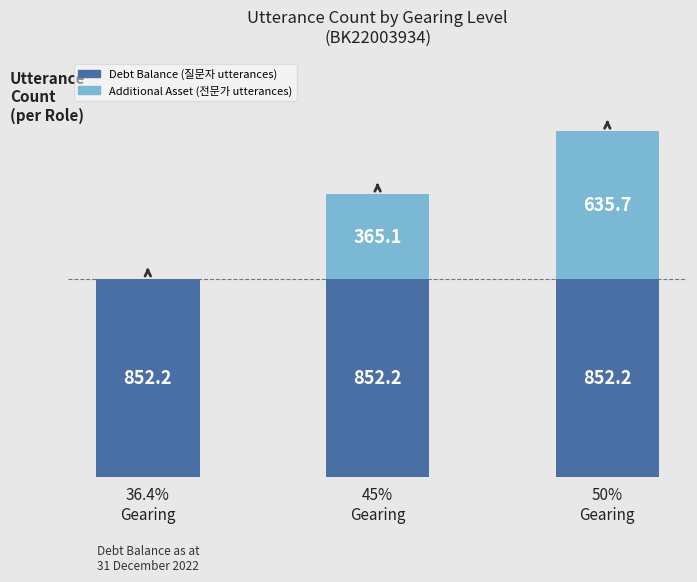

Are the bars horizontal?

No